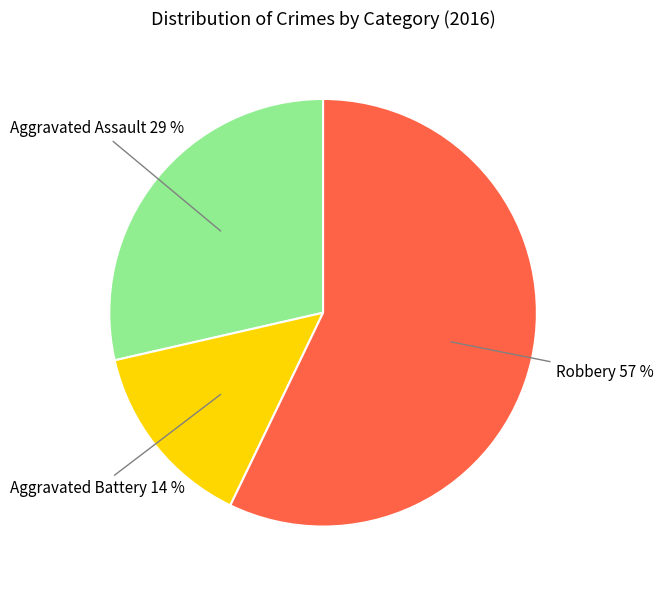

Does any single category account for the majority?

Yes